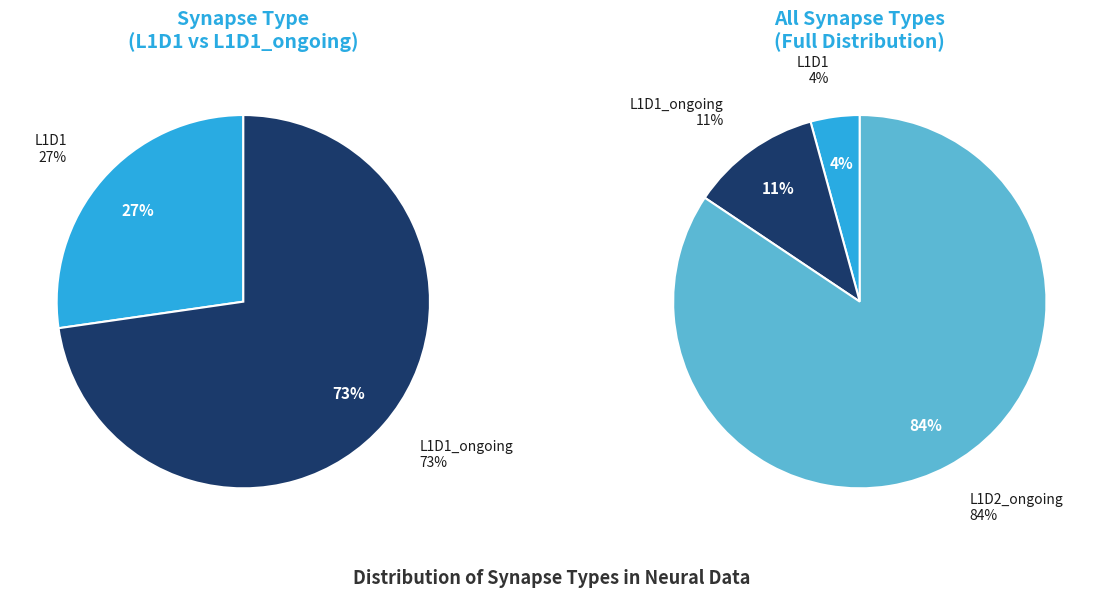

Is there any slice that represents more than half of the pie?

Yes